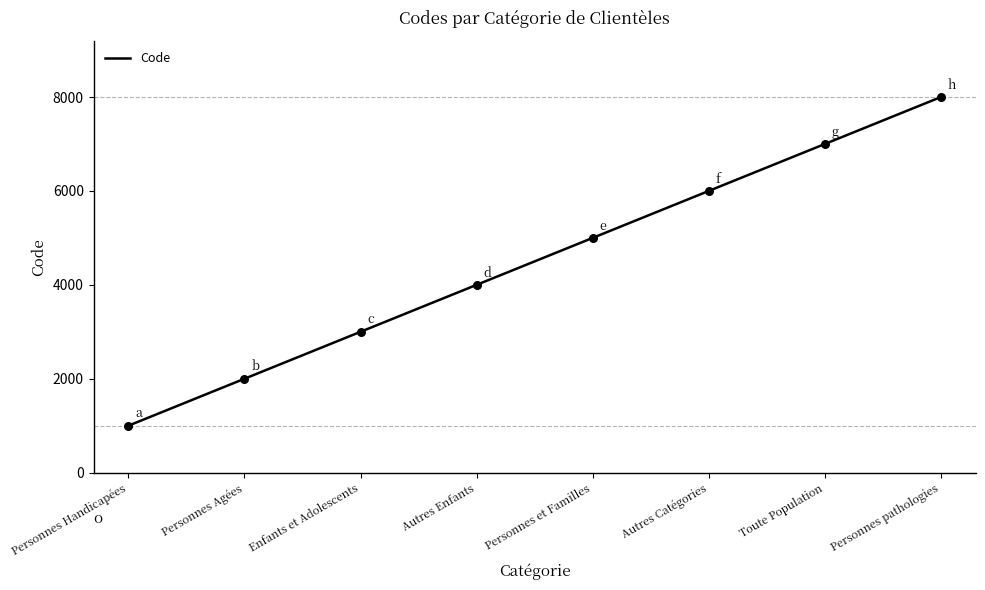

What is the change in value from Personnes Handicapées to Autres Catégories?

+5000